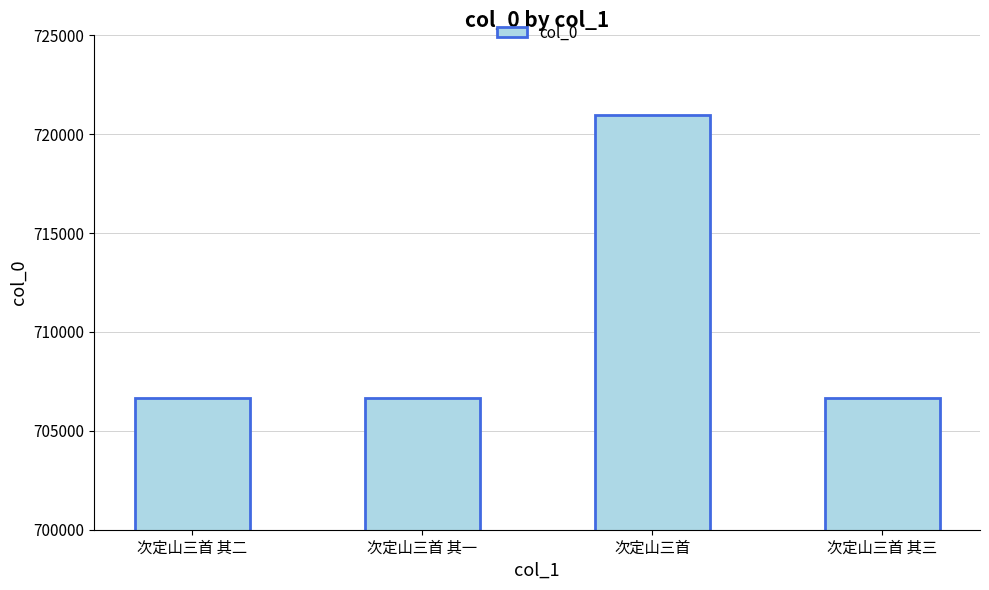

What is the value of the 2nd bar from the left?

706657